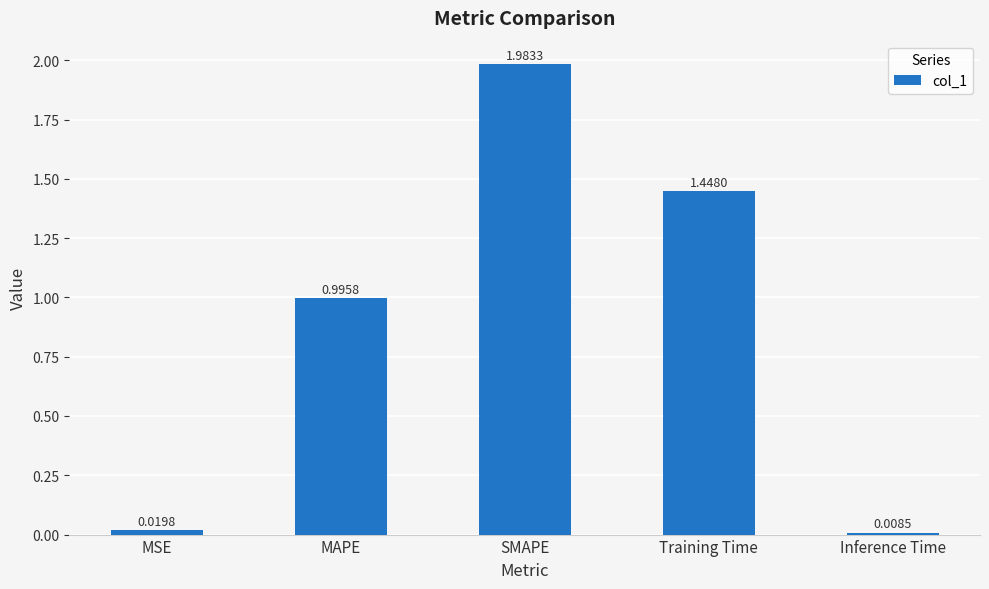

Count the number of data series in this chart.

1